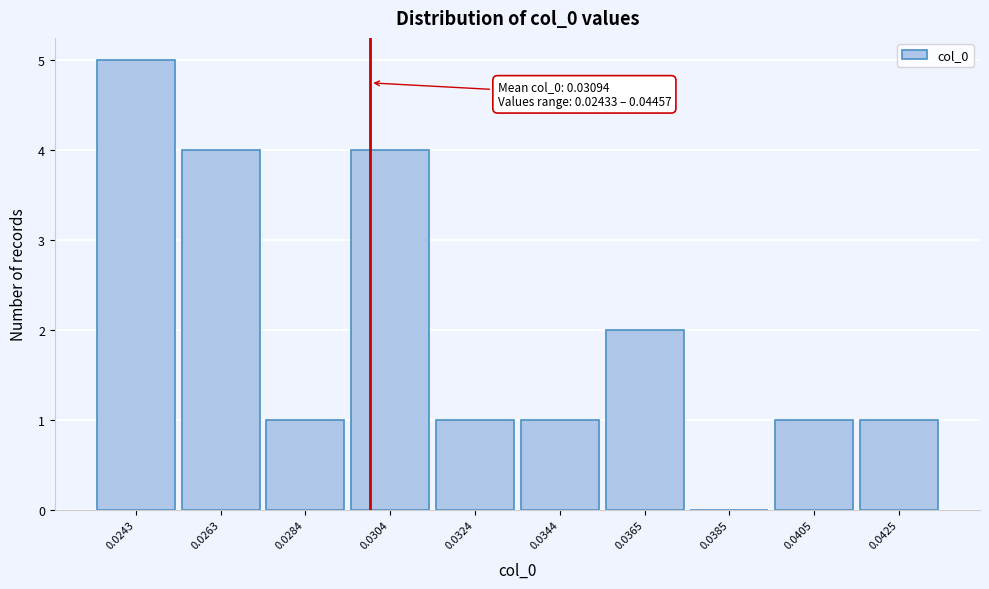

Reading left to right, what are all the values shown in this chart?

0.0243=5	0.0263=4	0.0284=1	0.0304=4	0.0324=1	0.0344=1	0.0365=2	0.0385=0	0.0405=1	0.0425=1